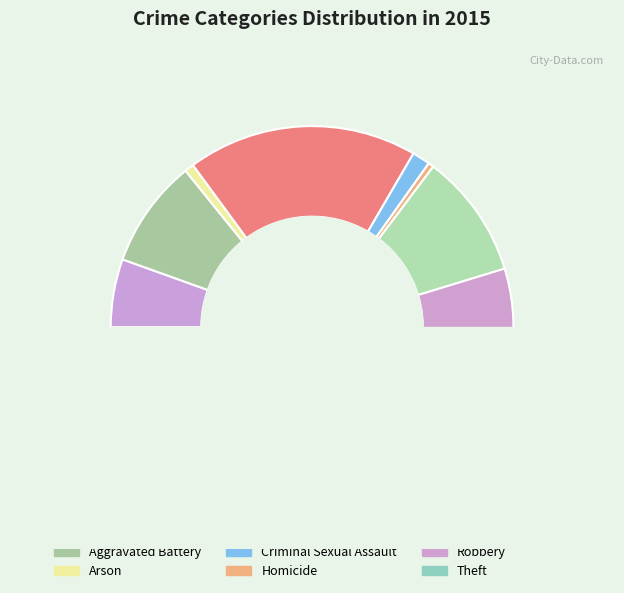

How many slices are in this pie chart?

9